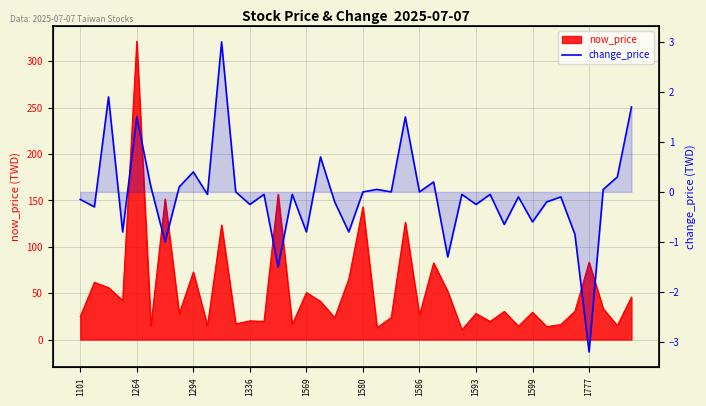

How many values are above zero?

13